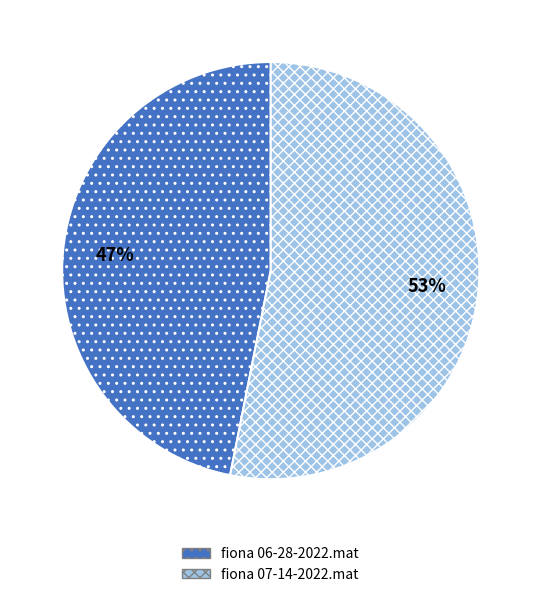

Rank the categories by value from lowest to highest.

fiona 06-28-2022.mat, fiona 07-14-2022.mat